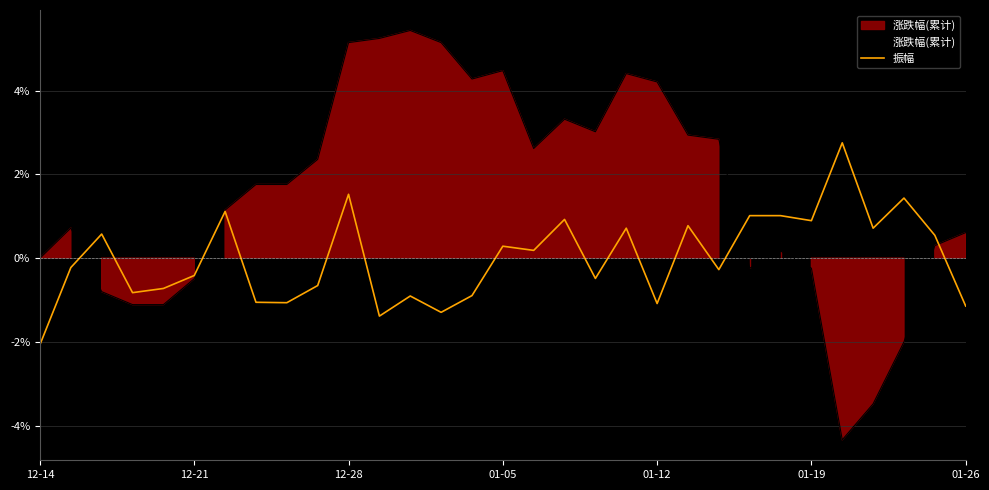

What is the sum of the 涨跌幅(累计) values at 26 and 29?

-4.0